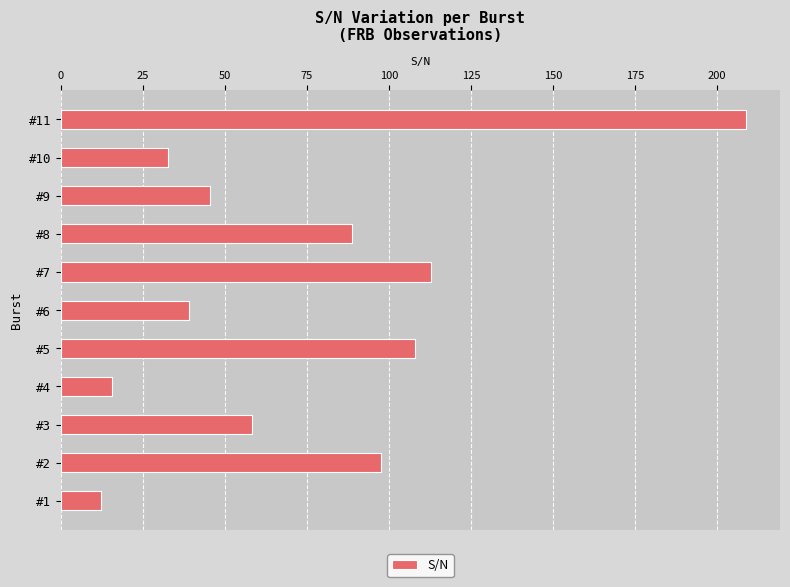

What is the sum of the values at #9 and #6?

84.6